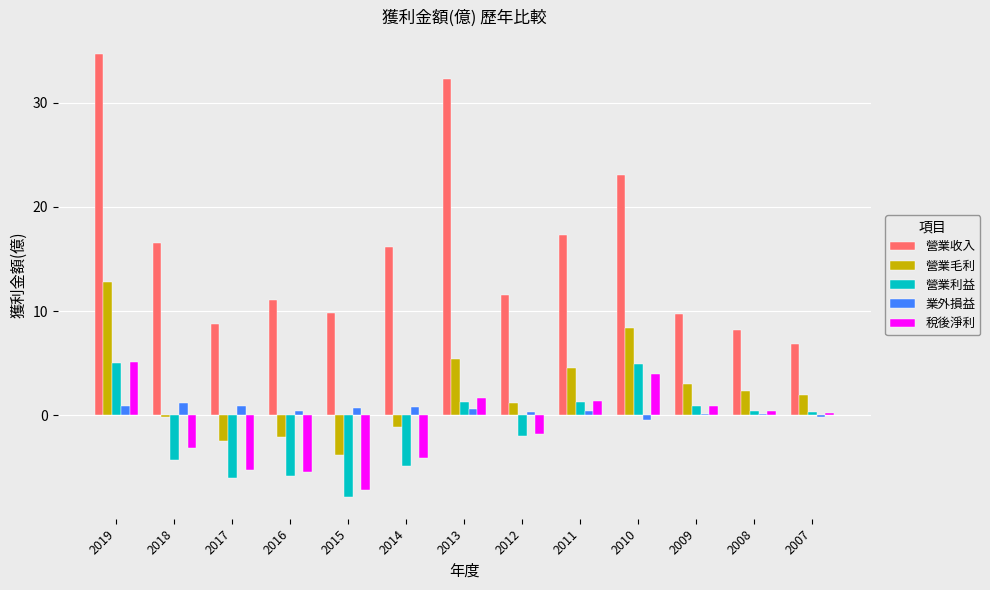

Is the value of 業外損益 at 2009 greater than the value of 營業利益 at 2009?

No